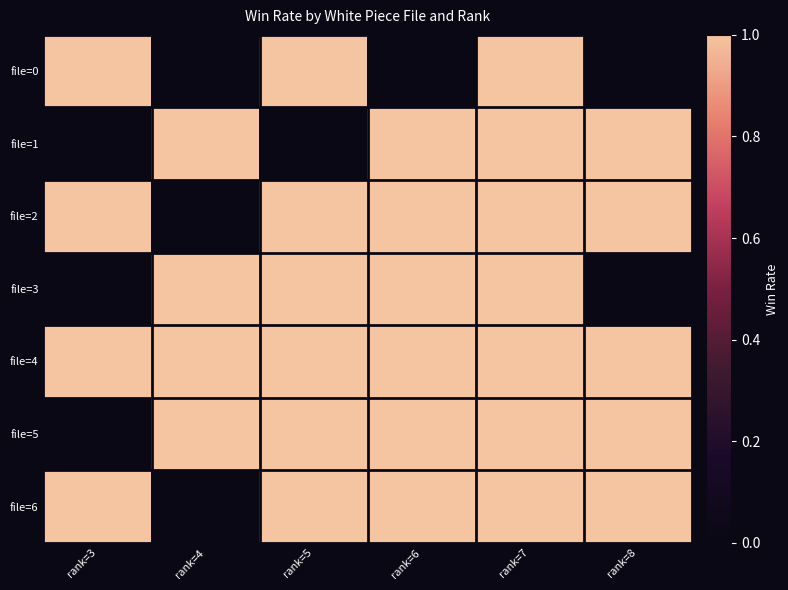

Between rank=7 and rank=5, which is larger?

rank=7